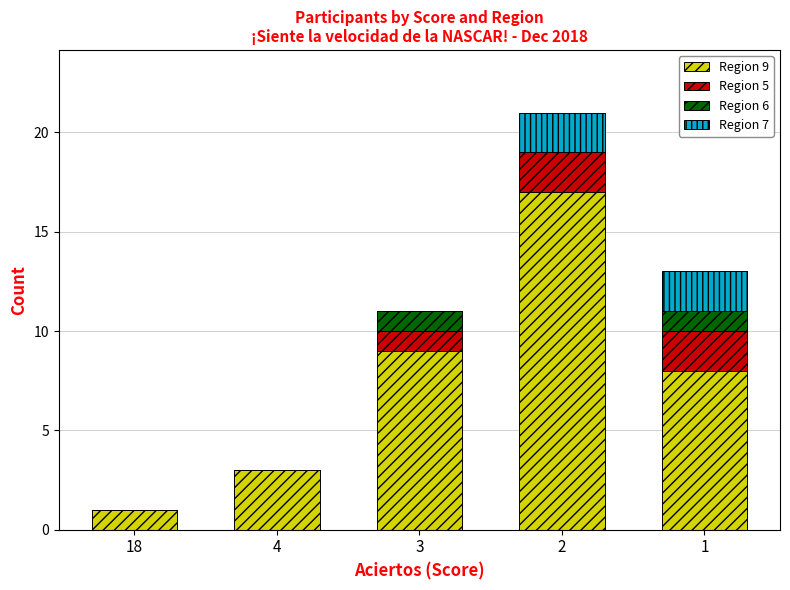

The value of Region 9 at 1 is 13. True or false?

False